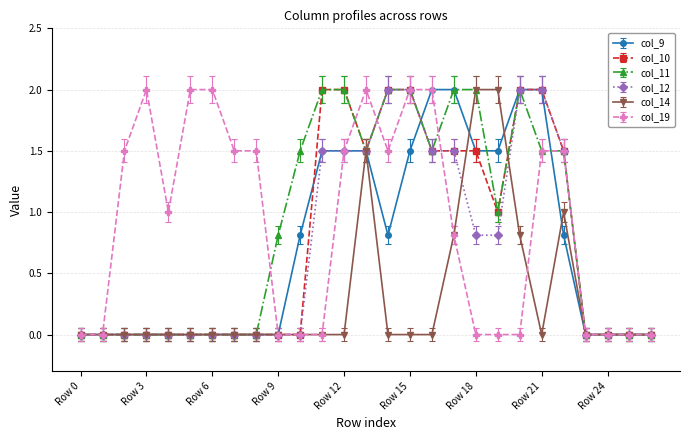

What is the maximum value shown in the chart?

2.0